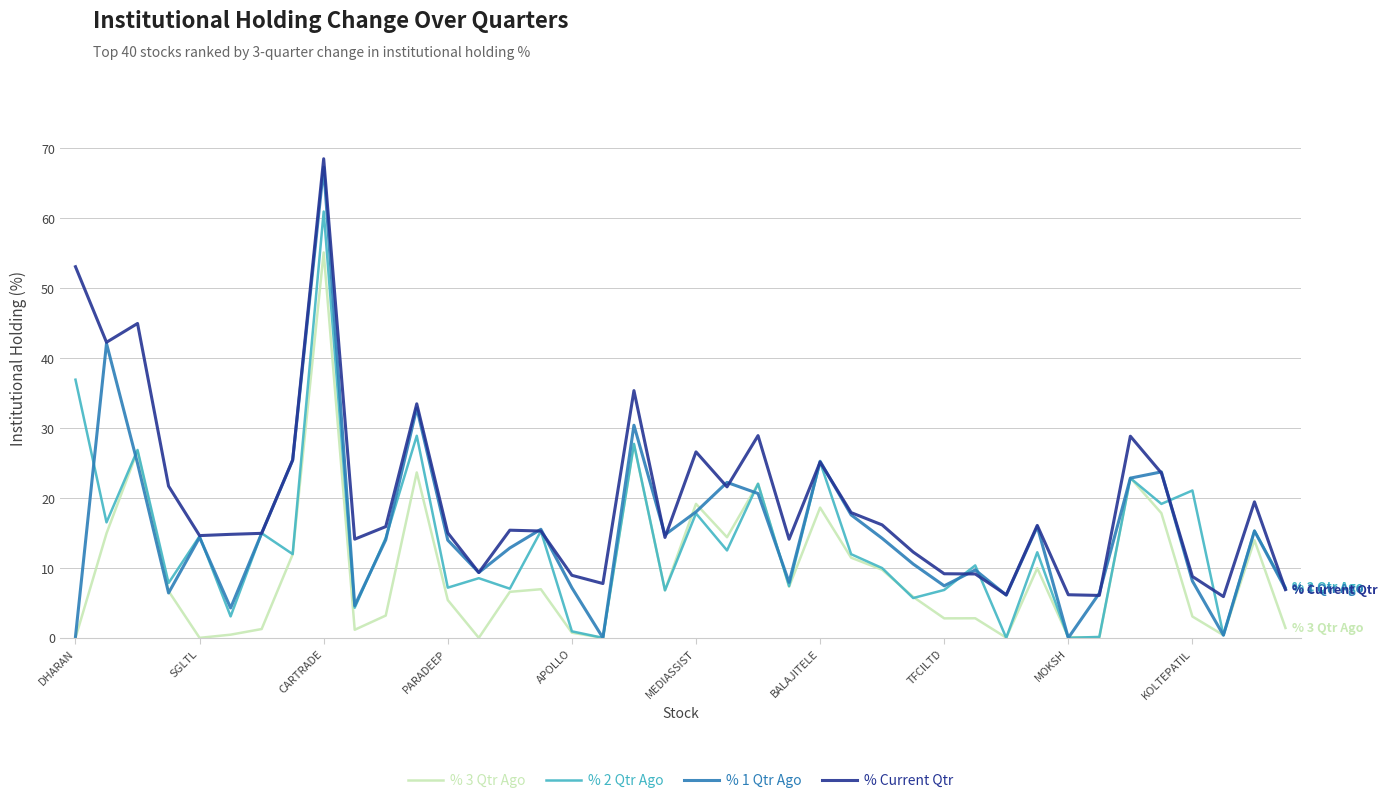

True or false: % 3 Qtr Ago and % Current Qtr cross at least once.

False